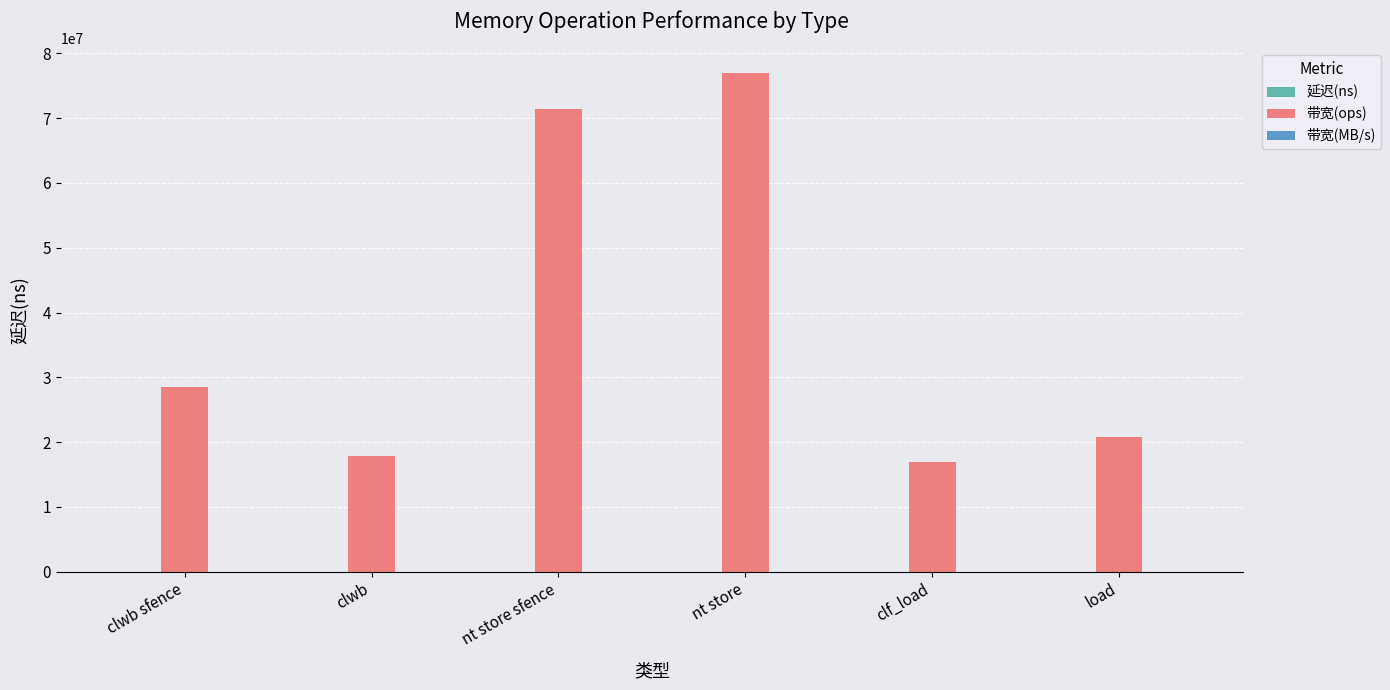

True or false: 带宽(ops) has a value of 8415508 at clf_load.

False